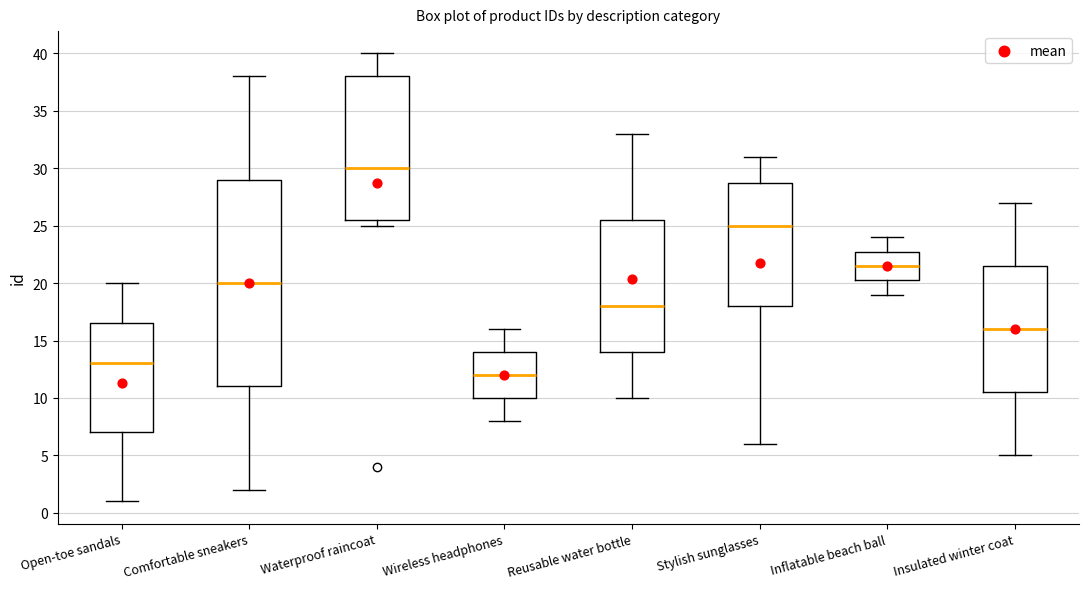

Where is the lower edge of the box for Inflatable beach ball on the y-axis? The values are not printed on the chart, so give them approximately, as read against the axis.

20.5